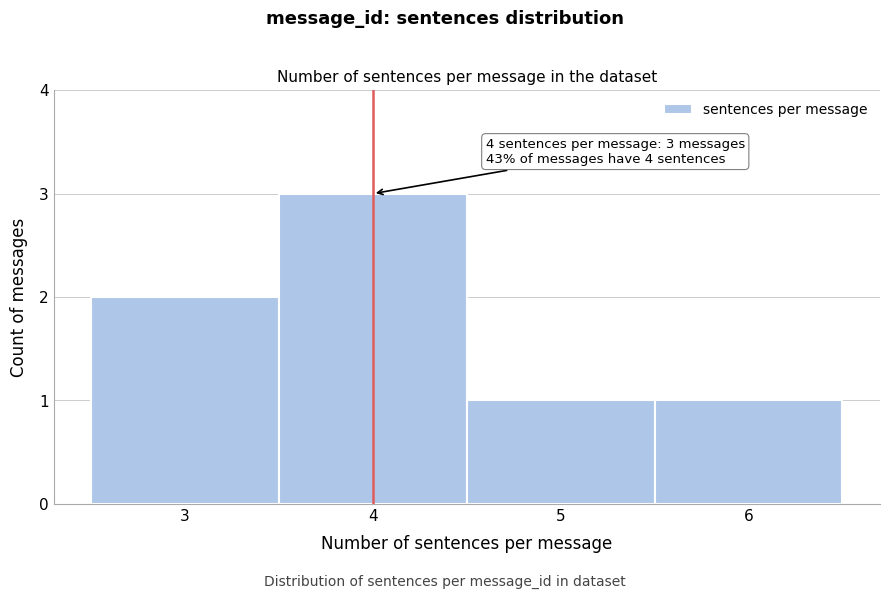

Over which range of the x-axis is the bar tallest?

3.5 to 4.5